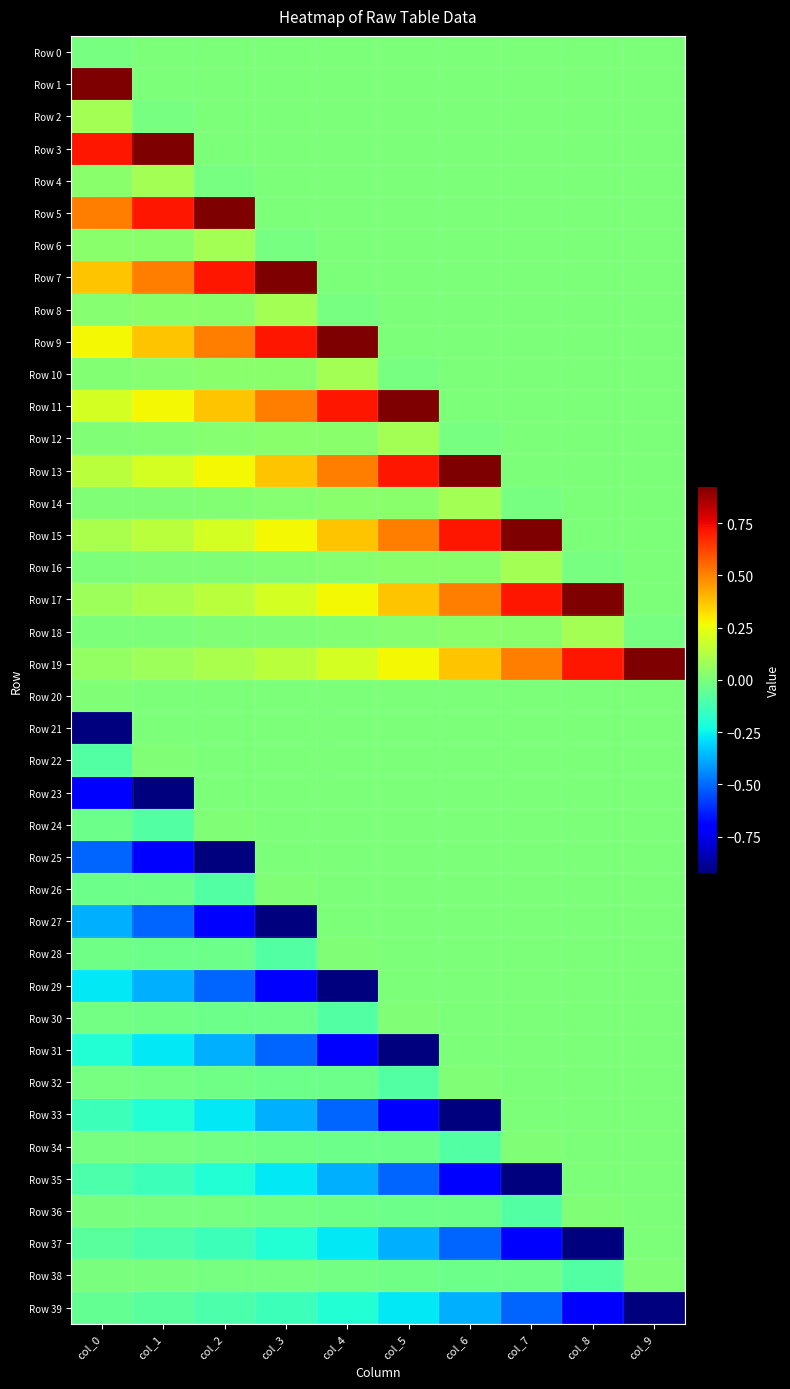

Reading right to left, transcribe all the data shown in this chart.

Row 0: col_9=0.0	col_8=0.0	col_7=0.0	col_6=0.0	col_5=0.0	col_4=0.0	col_3=0.0	col_2=0.0	col_1=0.0	col_0=-0.0
Row 1: col_9=0.0	col_8=0.0	col_7=0.0	col_6=0.0	col_5=0.0	col_4=0.0	col_3=0.0	col_2=0.0	col_1=0.0	col_0=0.9
Row 2: col_9=0.0	col_8=0.0	col_7=0.0	col_6=0.0	col_5=0.0	col_4=0.0	col_3=0.0	col_2=0.0	col_1=-0.0	col_0=0.1
Row 3: col_9=0.0	col_8=0.0	col_7=0.0	col_6=0.0	col_5=0.0	col_4=0.0	col_3=0.0	col_2=0.0	col_1=0.9	col_0=0.7
Row 4: col_9=0.0	col_8=0.0	col_7=0.0	col_6=0.0	col_5=0.0	col_4=0.0	col_3=0.0	col_2=-0.0	col_1=0.1	col_0=0.0
Row 5: col_9=0.0	col_8=0.0	col_7=0.0	col_6=0.0	col_5=0.0	col_4=0.0	col_3=0.0	col_2=0.9	col_1=0.7	col_0=0.5
Row 6: col_9=0.0	col_8=0.0	col_7=0.0	col_6=0.0	col_5=0.0	col_4=0.0	col_3=-0.0	col_2=0.1	col_1=0.0	col_0=0.0
Row 7: col_9=0.0	col_8=0.0	col_7=0.0	col_6=0.0	col_5=0.0	col_4=0.0	col_3=0.9	col_2=0.7	col_1=0.5	col_0=0.4
Row 8: col_9=0.0	col_8=0.0	col_7=0.0	col_6=0.0	col_5=0.0	col_4=-0.0	col_3=0.1	col_2=0.0	col_1=0.0	col_0=0.0
Row 9: col_9=0.0	col_8=0.0	col_7=0.0	col_6=0.0	col_5=0.0	col_4=0.9	col_3=0.7	col_2=0.5	col_1=0.4	col_0=0.3
Row 10: col_9=0.0	col_8=0.0	col_7=0.0	col_6=0.0	col_5=-0.0	col_4=0.1	col_3=0.0	col_2=0.0	col_1=0.0	col_0=0.0
Row 11: col_9=0.0	col_8=0.0	col_7=0.0	col_6=0.0	col_5=0.9	col_4=0.7	col_3=0.5	col_2=0.4	col_1=0.3	col_0=0.2
Row 12: col_9=0.0	col_8=0.0	col_7=0.0	col_6=-0.0	col_5=0.1	col_4=0.0	col_3=0.0	col_2=0.0	col_1=0.0	col_0=0.0
Row 13: col_9=0.0	col_8=0.0	col_7=0.0	col_6=0.9	col_5=0.7	col_4=0.5	col_3=0.4	col_2=0.3	col_1=0.2	col_0=0.1
Row 14: col_9=0.0	col_8=0.0	col_7=-0.0	col_6=0.1	col_5=0.0	col_4=0.0	col_3=0.0	col_2=0.0	col_1=0.0	col_0=0.0
Row 15: col_9=0.0	col_8=0.0	col_7=0.9	col_6=0.7	col_5=0.5	col_4=0.4	col_3=0.3	col_2=0.2	col_1=0.1	col_0=0.1
Row 16: col_9=0.0	col_8=-0.0	col_7=0.1	col_6=0.0	col_5=0.0	col_4=0.0	col_3=0.0	col_2=0.0	col_1=0.0	col_0=0.0
Row 17: col_9=0.0	col_8=0.9	col_7=0.7	col_6=0.5	col_5=0.4	col_4=0.3	col_3=0.2	col_2=0.1	col_1=0.1	col_0=0.1
Row 18: col_9=-0.0	col_8=0.1	col_7=0.0	col_6=0.0	col_5=0.0	col_4=0.0	col_3=0.0	col_2=0.0	col_1=0.0	col_0=0.0
Row 19: col_9=0.9	col_8=0.7	col_7=0.5	col_6=0.4	col_5=0.3	col_4=0.2	col_3=0.1	col_2=0.1	col_1=0.1	col_0=0.1
Row 20: col_9=0.0	col_8=0.0	col_7=0.0	col_6=0.0	col_5=0.0	col_4=0.0	col_3=0.0	col_2=0.0	col_1=0.0	col_0=0.0
Row 21: col_9=0.0	col_8=0.0	col_7=0.0	col_6=0.0	col_5=0.0	col_4=0.0	col_3=0.0	col_2=0.0	col_1=0.0	col_0=-0.9
Row 22: col_9=0.0	col_8=0.0	col_7=0.0	col_6=0.0	col_5=0.0	col_4=0.0	col_3=0.0	col_2=0.0	col_1=0.0	col_0=-0.1
Row 23: col_9=0.0	col_8=0.0	col_7=0.0	col_6=0.0	col_5=0.0	col_4=0.0	col_3=0.0	col_2=0.0	col_1=-0.9	col_0=-0.7
Row 24: col_9=0.0	col_8=0.0	col_7=0.0	col_6=0.0	col_5=0.0	col_4=0.0	col_3=0.0	col_2=0.0	col_1=-0.1	col_0=-0.0
Row 25: col_9=0.0	col_8=0.0	col_7=0.0	col_6=0.0	col_5=0.0	col_4=0.0	col_3=0.0	col_2=-0.9	col_1=-0.7	col_0=-0.5
Row 26: col_9=0.0	col_8=0.0	col_7=0.0	col_6=0.0	col_5=0.0	col_4=0.0	col_3=0.0	col_2=-0.1	col_1=-0.0	col_0=-0.0
Row 27: col_9=0.0	col_8=0.0	col_7=0.0	col_6=0.0	col_5=0.0	col_4=0.0	col_3=-0.9	col_2=-0.7	col_1=-0.5	col_0=-0.4
Row 28: col_9=0.0	col_8=0.0	col_7=0.0	col_6=0.0	col_5=0.0	col_4=0.0	col_3=-0.1	col_2=-0.0	col_1=-0.0	col_0=-0.0
Row 29: col_9=0.0	col_8=0.0	col_7=0.0	col_6=0.0	col_5=0.0	col_4=-0.9	col_3=-0.7	col_2=-0.5	col_1=-0.4	col_0=-0.3
Row 30: col_9=0.0	col_8=0.0	col_7=0.0	col_6=0.0	col_5=0.0	col_4=-0.1	col_3=-0.0	col_2=-0.0	col_1=-0.0	col_0=-0.0
Row 31: col_9=0.0	col_8=0.0	col_7=0.0	col_6=0.0	col_5=-0.9	col_4=-0.7	col_3=-0.5	col_2=-0.4	col_1=-0.3	col_0=-0.2
Row 32: col_9=0.0	col_8=0.0	col_7=0.0	col_6=0.0	col_5=-0.1	col_4=-0.0	col_3=-0.0	col_2=-0.0	col_1=-0.0	col_0=-0.0
Row 33: col_9=0.0	col_8=0.0	col_7=0.0	col_6=-0.9	col_5=-0.7	col_4=-0.5	col_3=-0.4	col_2=-0.3	col_1=-0.2	col_0=-0.1
Row 34: col_9=0.0	col_8=0.0	col_7=0.0	col_6=-0.1	col_5=-0.0	col_4=-0.0	col_3=-0.0	col_2=-0.0	col_1=-0.0	col_0=-0.0
Row 35: col_9=0.0	col_8=0.0	col_7=-0.9	col_6=-0.7	col_5=-0.5	col_4=-0.4	col_3=-0.3	col_2=-0.2	col_1=-0.1	col_0=-0.1
Row 36: col_9=0.0	col_8=0.0	col_7=-0.1	col_6=-0.0	col_5=-0.0	col_4=-0.0	col_3=-0.0	col_2=-0.0	col_1=-0.0	col_0=-0.0
Row 37: col_9=0.0	col_8=-0.9	col_7=-0.7	col_6=-0.5	col_5=-0.4	col_4=-0.3	col_3=-0.2	col_2=-0.1	col_1=-0.1	col_0=-0.1
Row 38: col_9=0.0	col_8=-0.1	col_7=-0.0	col_6=-0.0	col_5=-0.0	col_4=-0.0	col_3=-0.0	col_2=-0.0	col_1=-0.0	col_0=-0.0
Row 39: col_9=-0.9	col_8=-0.7	col_7=-0.5	col_6=-0.4	col_5=-0.3	col_4=-0.2	col_3=-0.1	col_2=-0.1	col_1=-0.1	col_0=-0.1